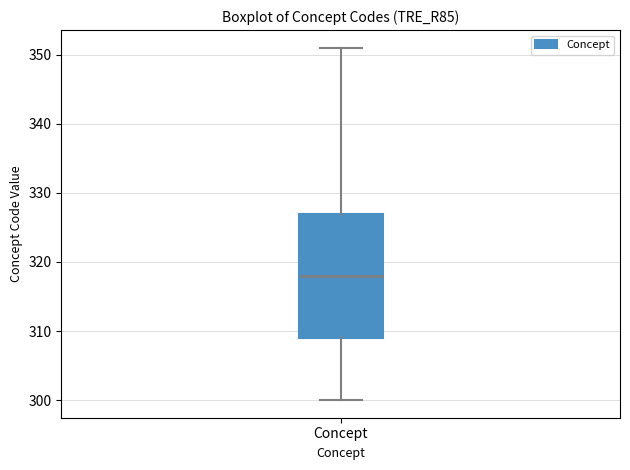

Where does the median line of the box for Concept sit on the y-axis? The values are not printed on the chart, so give them approximately, as read against the axis.

318